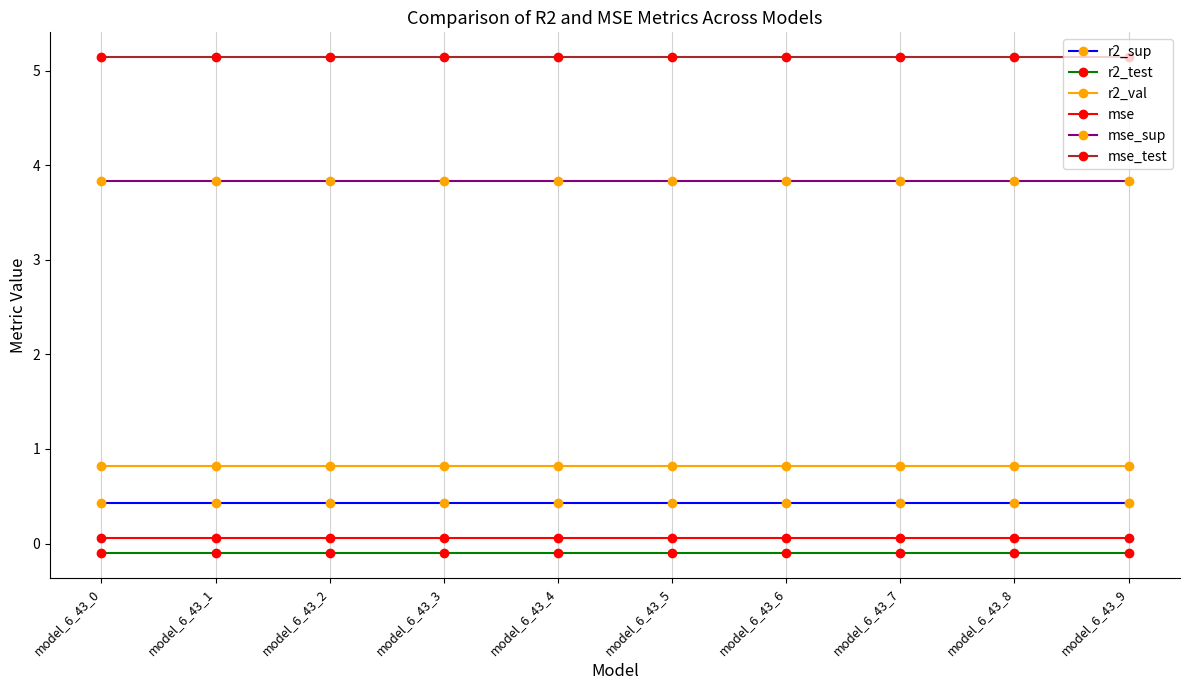

What is the sum of the mse_sup values at model_6_43_4 and model_6_43_2?

7.7